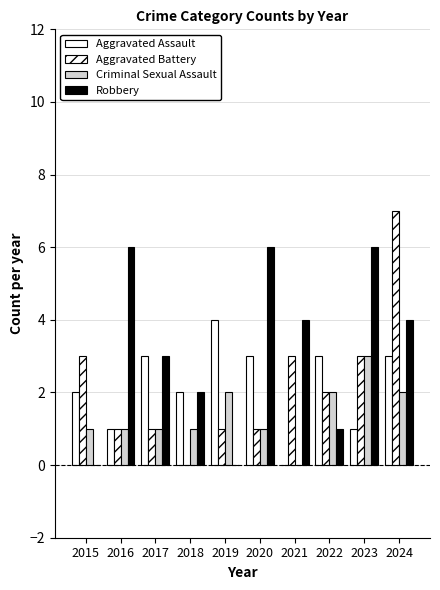

Reading left to right, list all the values displayed in this chart.

Aggravated Assault: 2015=2	2016=1	2017=3	2018=2	2019=4	2020=3	2021=0	2022=3	2023=1	2024=3
Aggravated Battery: 2015=3	2016=1	2017=1	2018=0	2019=1	2020=1	2021=3	2022=2	2023=3	2024=7
Criminal Sexual Assault: 2015=1	2016=1	2017=1	2018=1	2019=2	2020=1	2021=0	2022=2	2023=3	2024=2
Robbery: 2015=0	2016=6	2017=3	2018=2	2019=0	2020=6	2021=4	2022=1	2023=6	2024=4